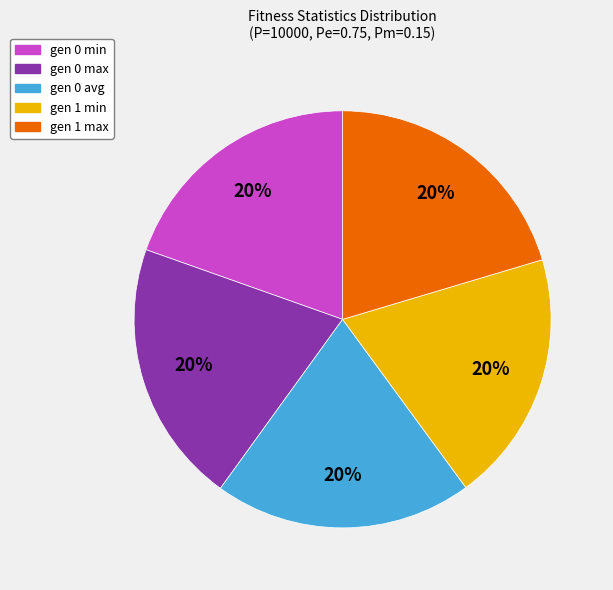

To the nearest percent, what percentage of the pie is gen 1 max?

20%